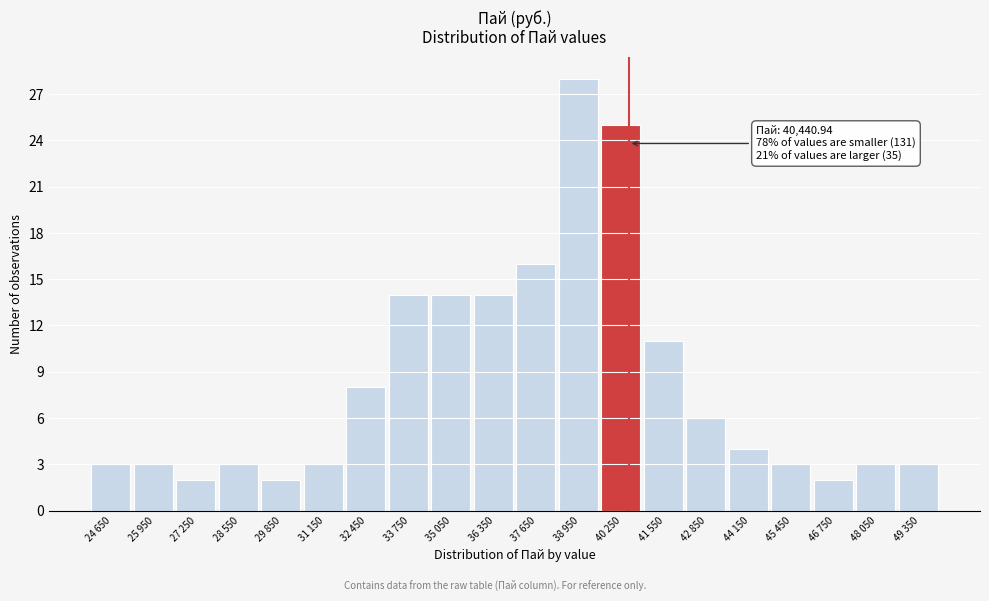

Reading left to right, extract all data points from this chart.

3	3	2	3	2	3	8	14	14	14	16	28	25	11	6	4	3	2	3	3